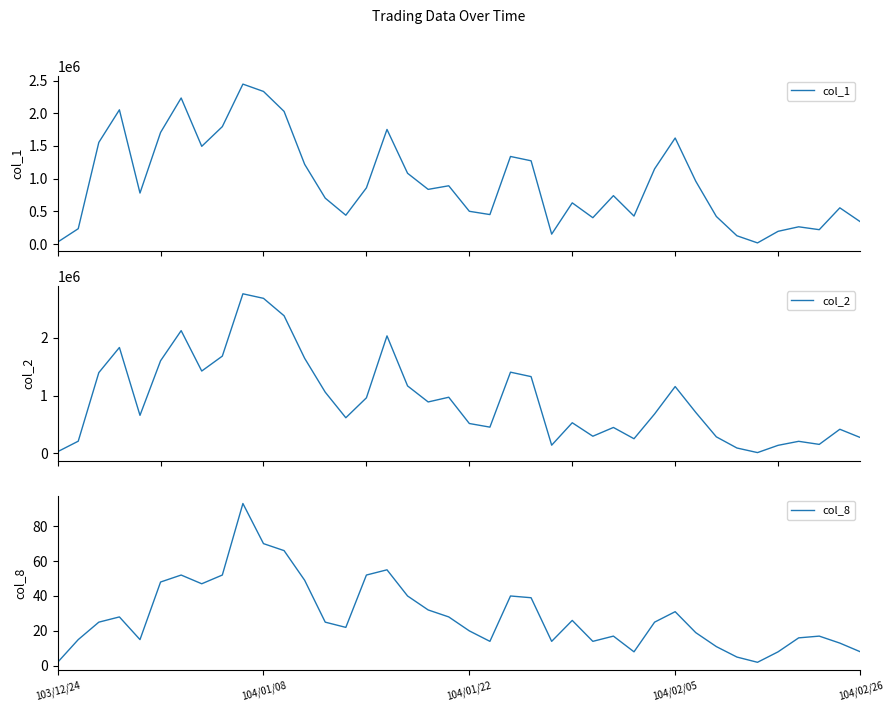

What are all the series names shown in the legend?

col_1, col_2, col_8